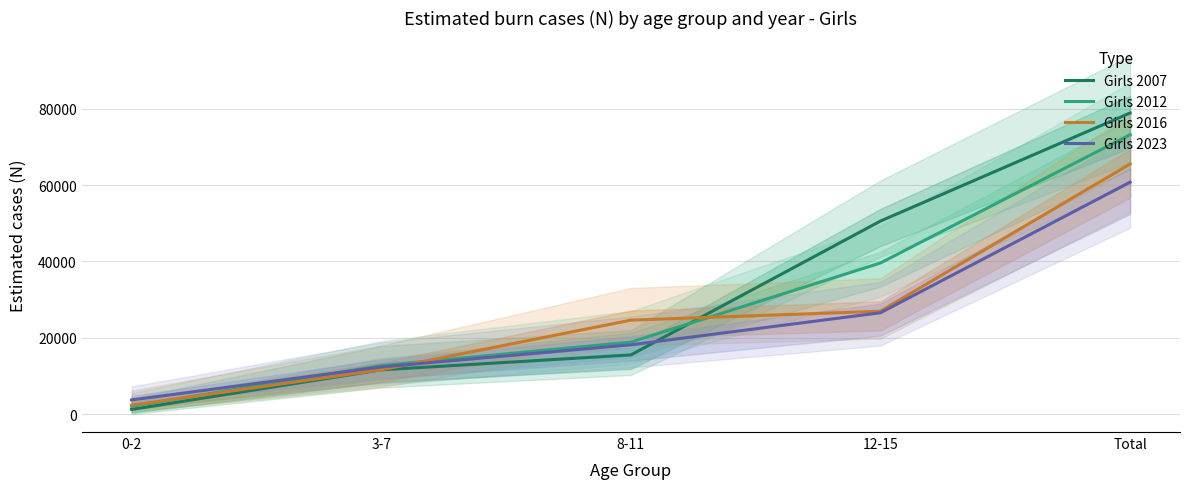

Which series ends up on top after the final intersection of Girls 2012 and Girls 2016?

Girls 2012